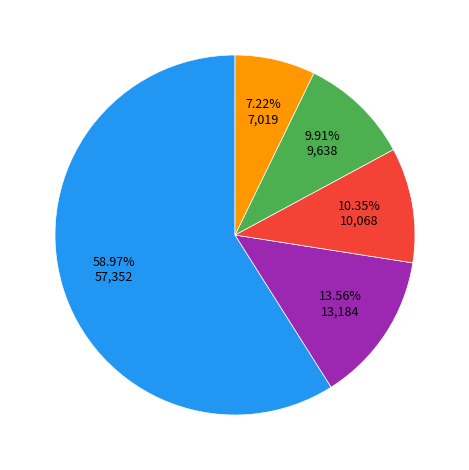

Is there a majority slice in this chart?

Yes